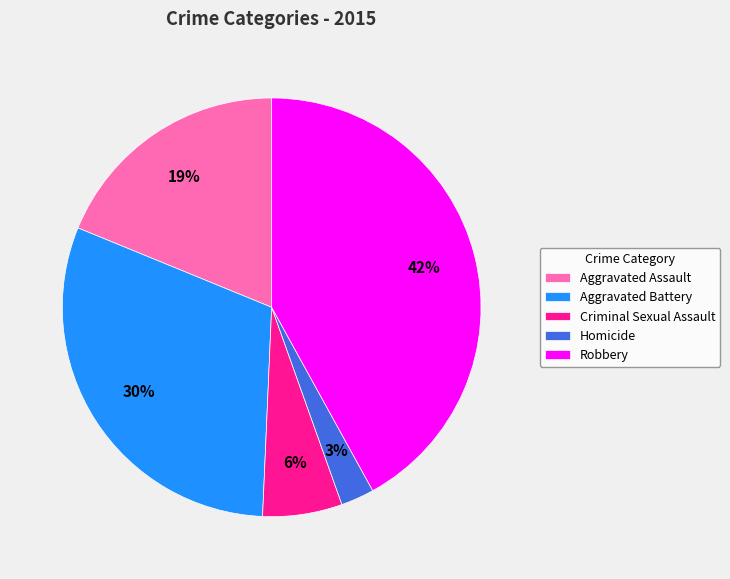

Which has a higher value, Robbery or Homicide?

Robbery